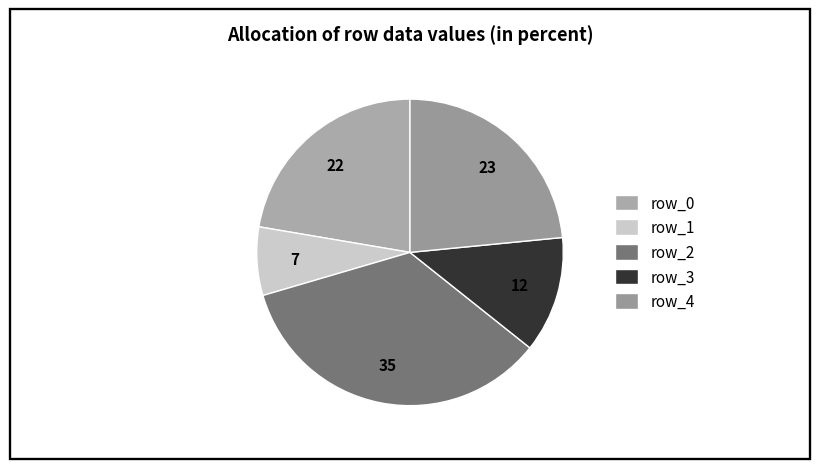

Rank the categories by value from lowest to highest.

row_1, row_3, row_0, row_4, row_2